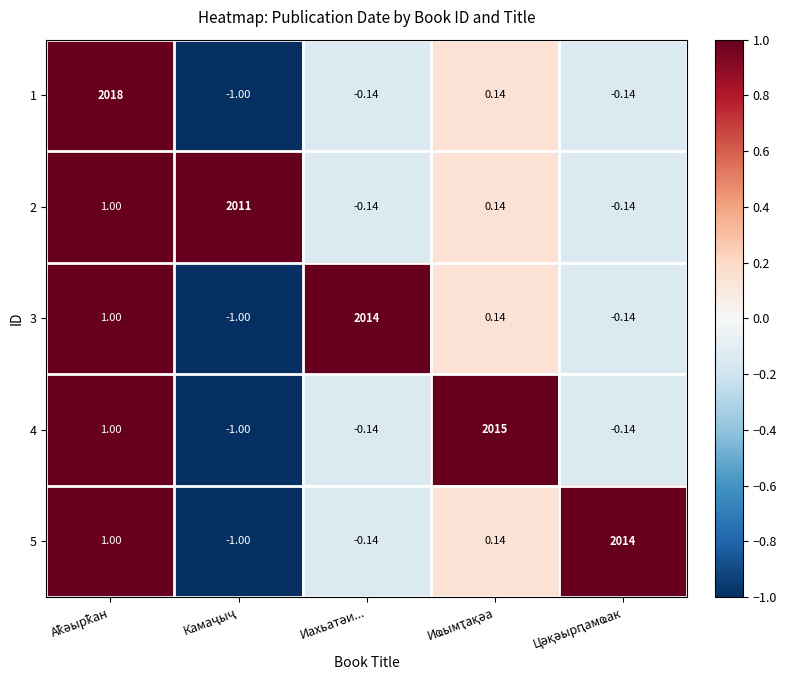

Count the number of categories in the chart.

5